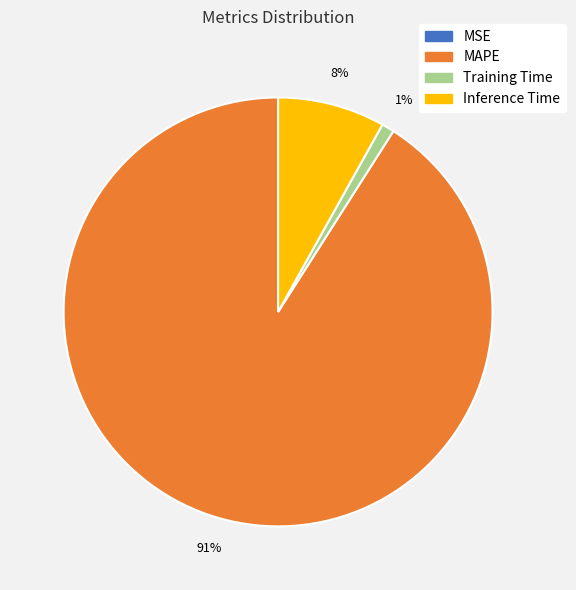

Combined, do MAPE and Training Time account for over 50%?

Yes